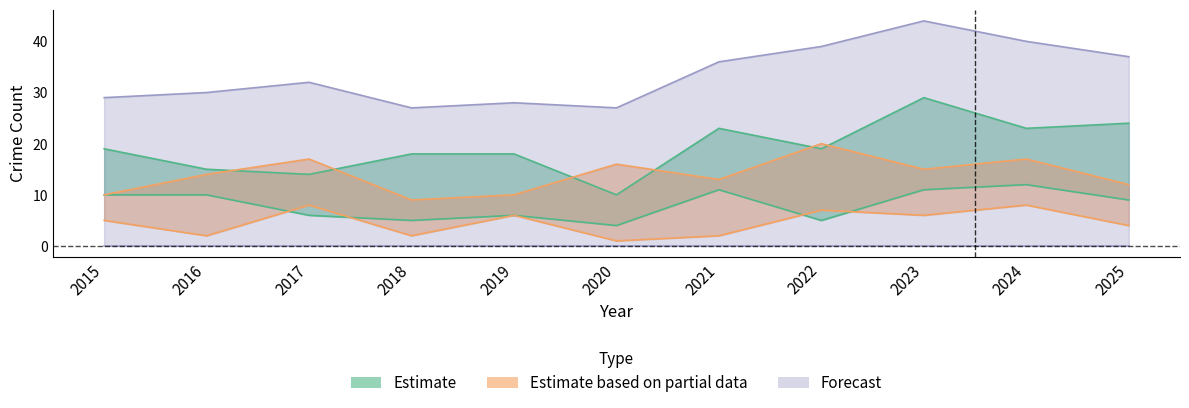

What is the sum of the Total values at 2025 and 2021?

73